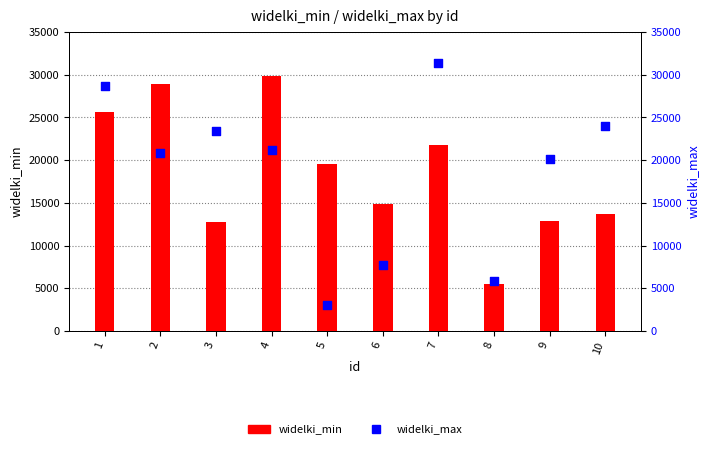

What are all the series names shown in the legend?

widelki_min, widelki_max